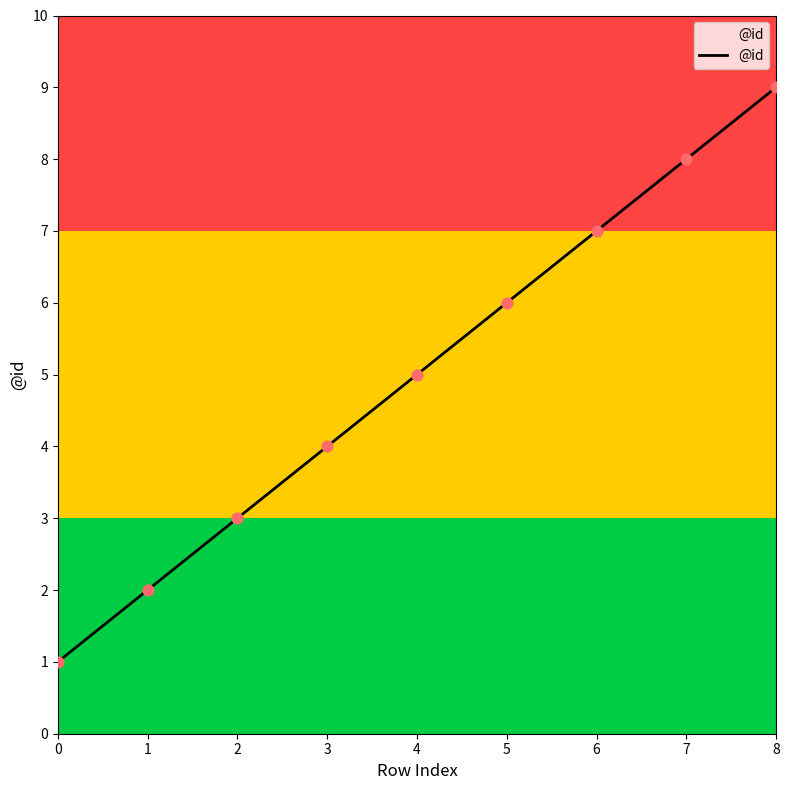

Approximately how many times larger is the value at 7 compared to 5?

1.3